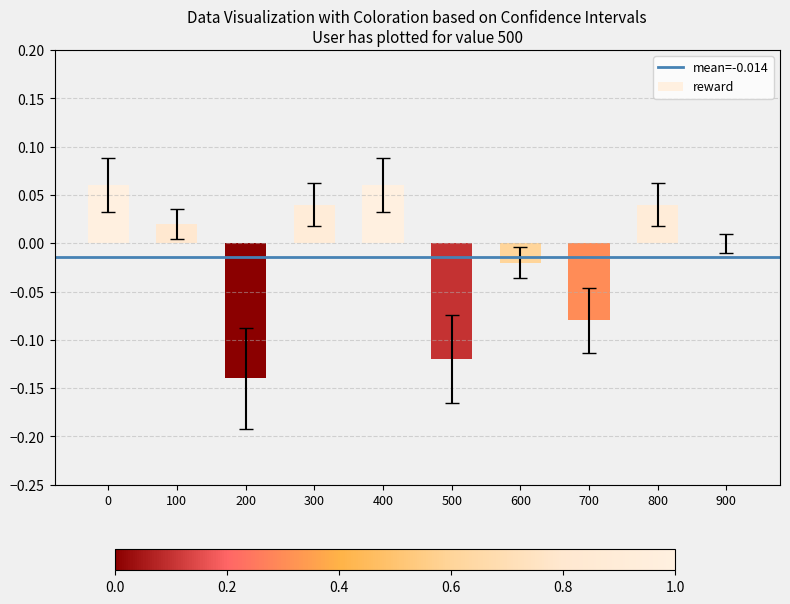

The chart shows a value of -0.0 at 700. True or false?

False